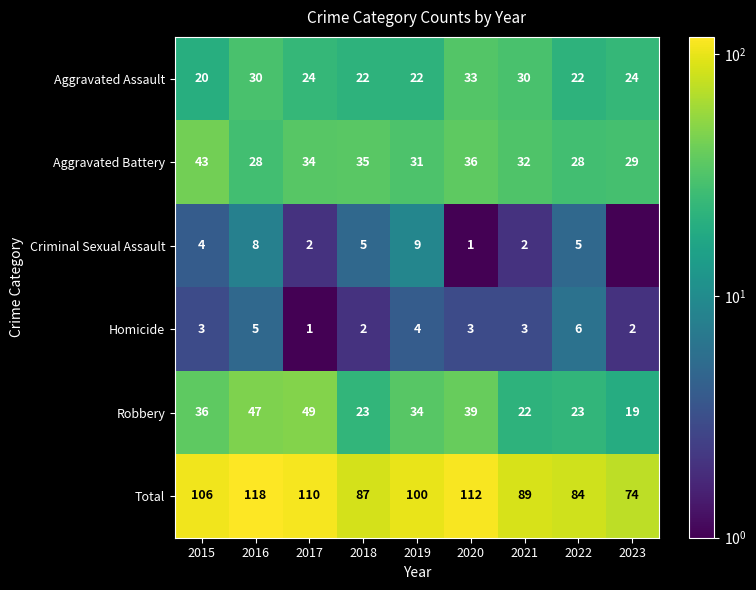

At which label is Aggravated Assault closest to 26?

2017